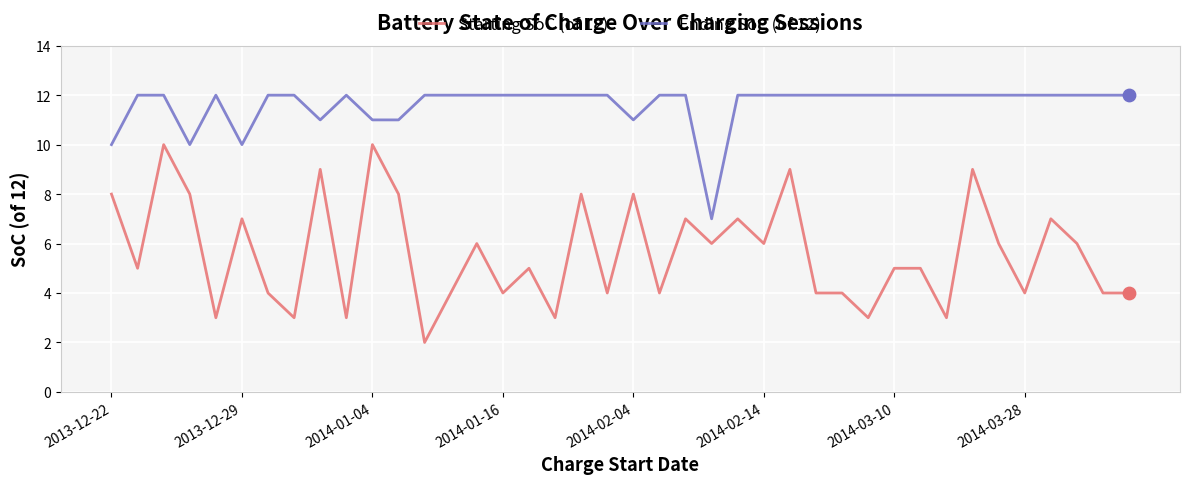

What are all the series names shown in the legend?

Starting SoC (of 12), Ending SoC (of 12)